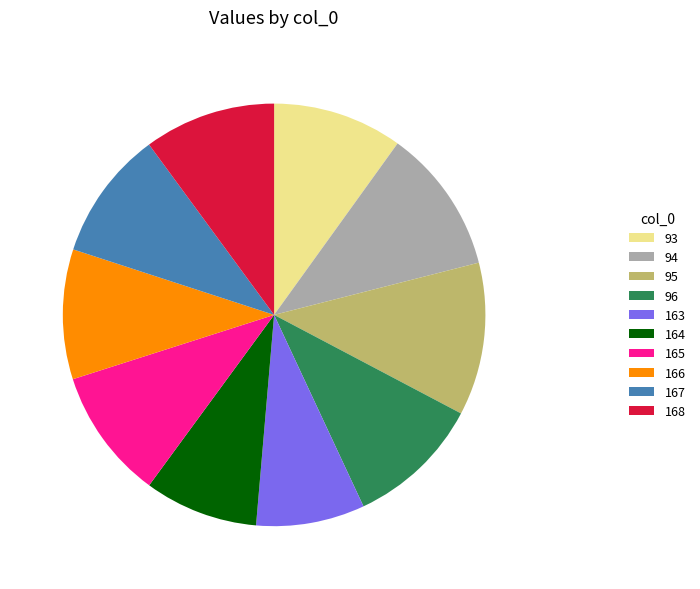

Between 165 and 94, which is larger?

94